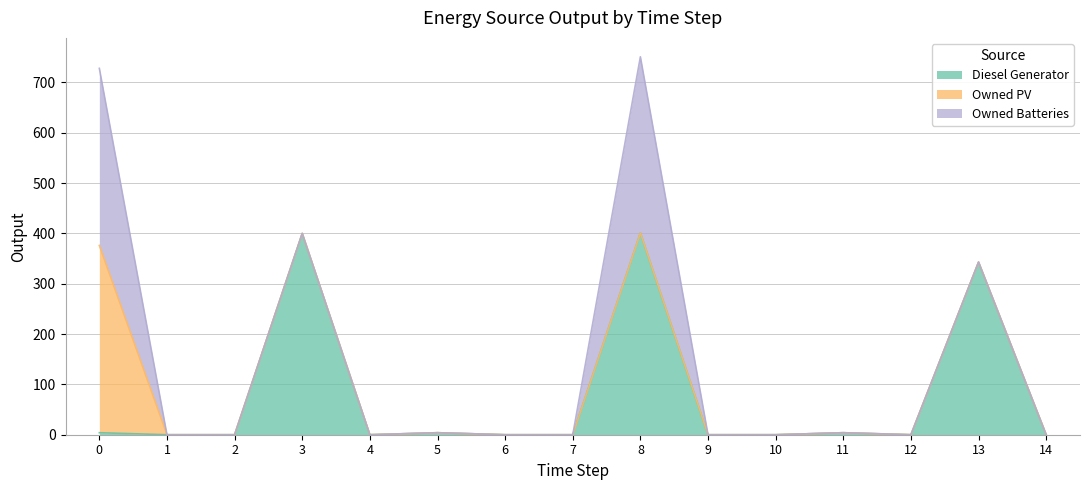

What is the sum of the Diesel Generator values at 13 and 0?

347